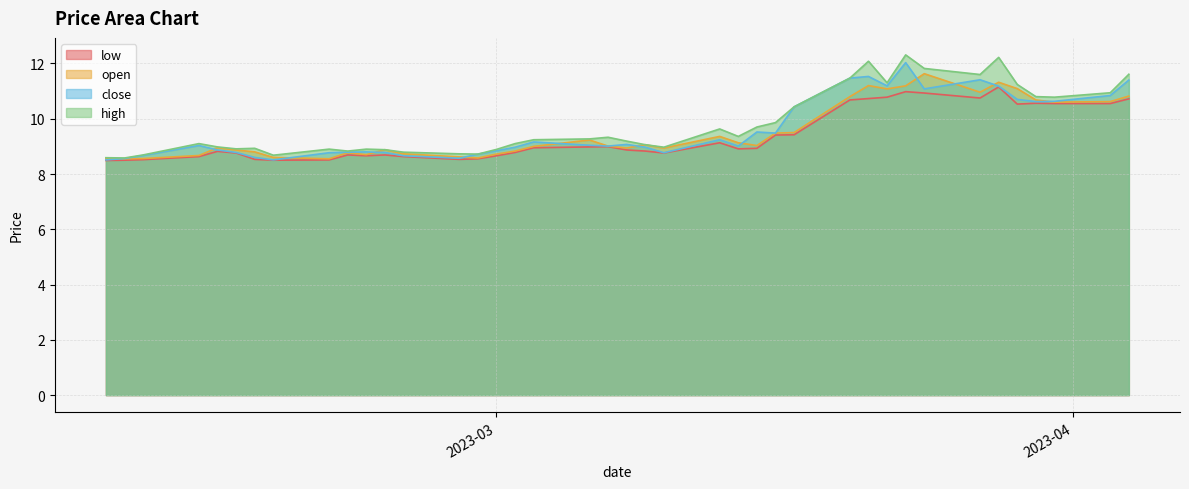

List the series in order of their peak value, lowest first.

low, open, close, high